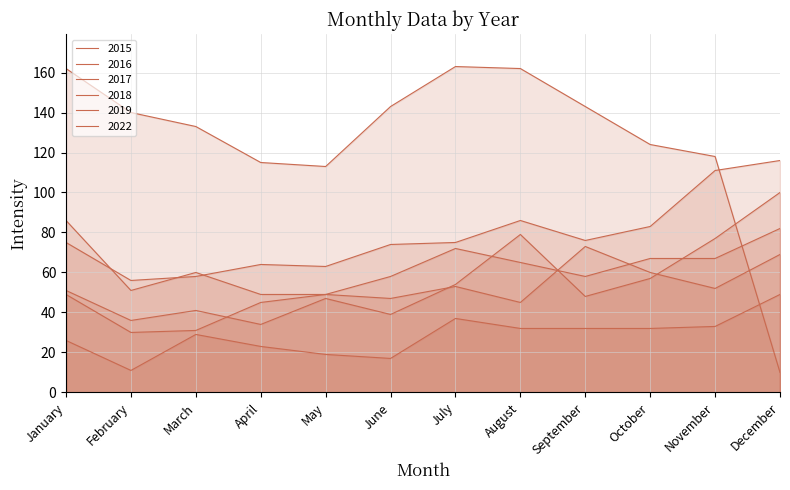

Which series has the largest range (max minus min)?

2022